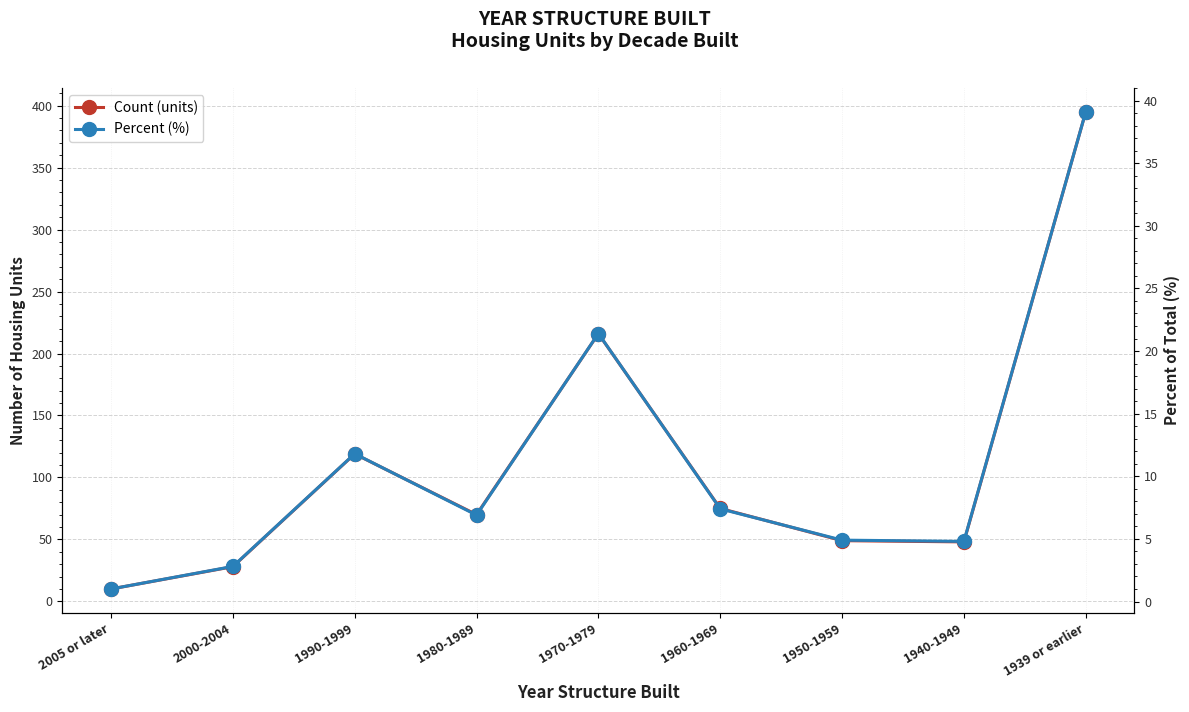

What is the sum of the Percent (%) values at 1950-1959 and 1939 or earlier?

44.0